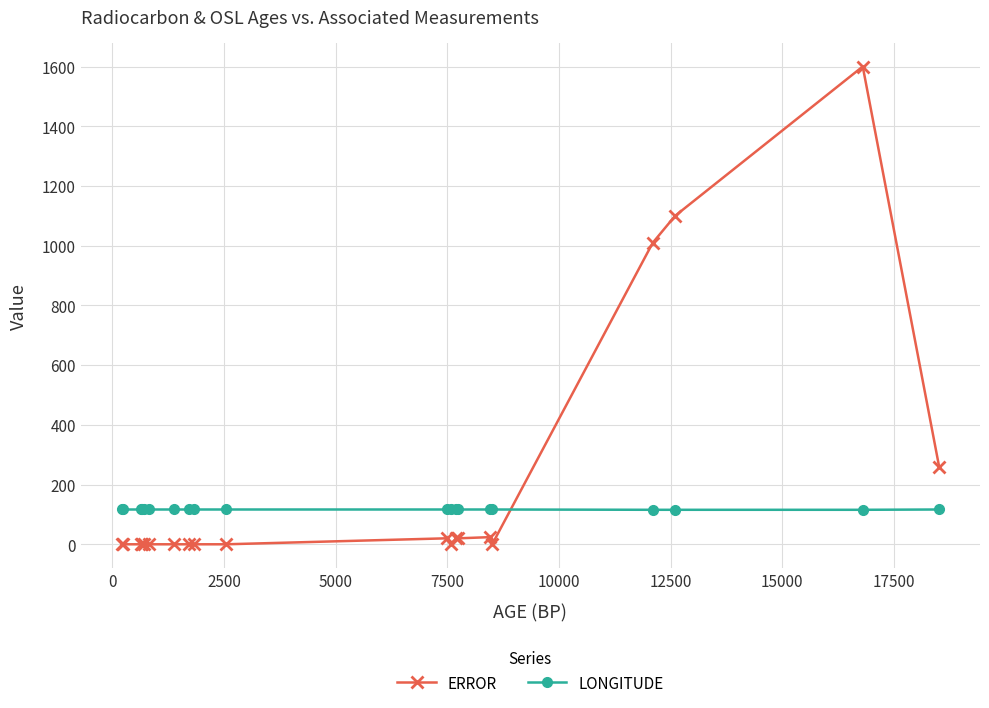

Which series has the largest range (max minus min)?

ERROR